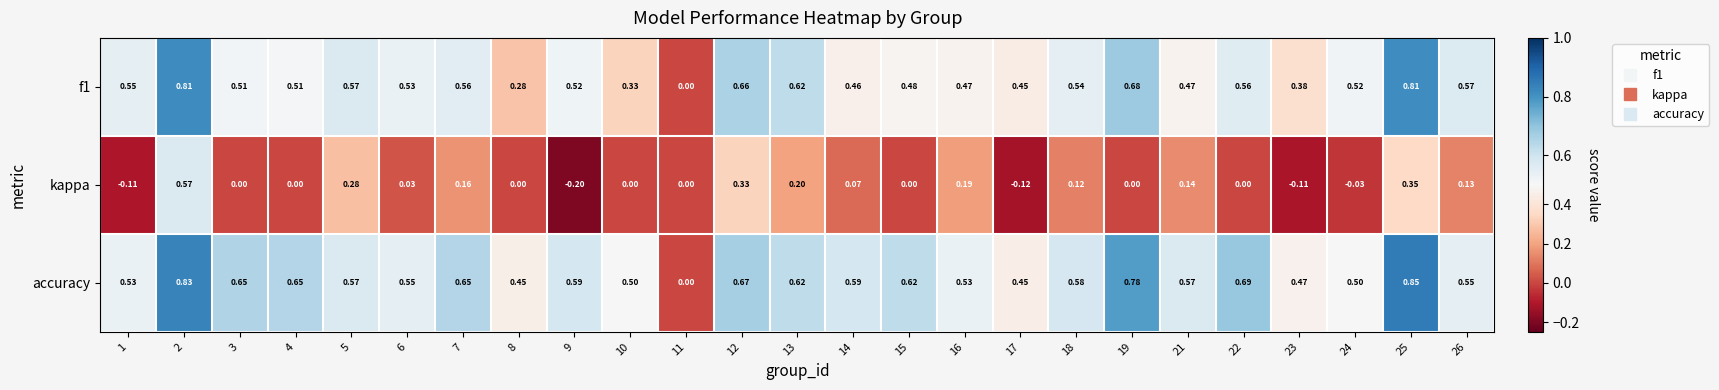

Between 10 and 11, which series saw the biggest shift?

accuracy